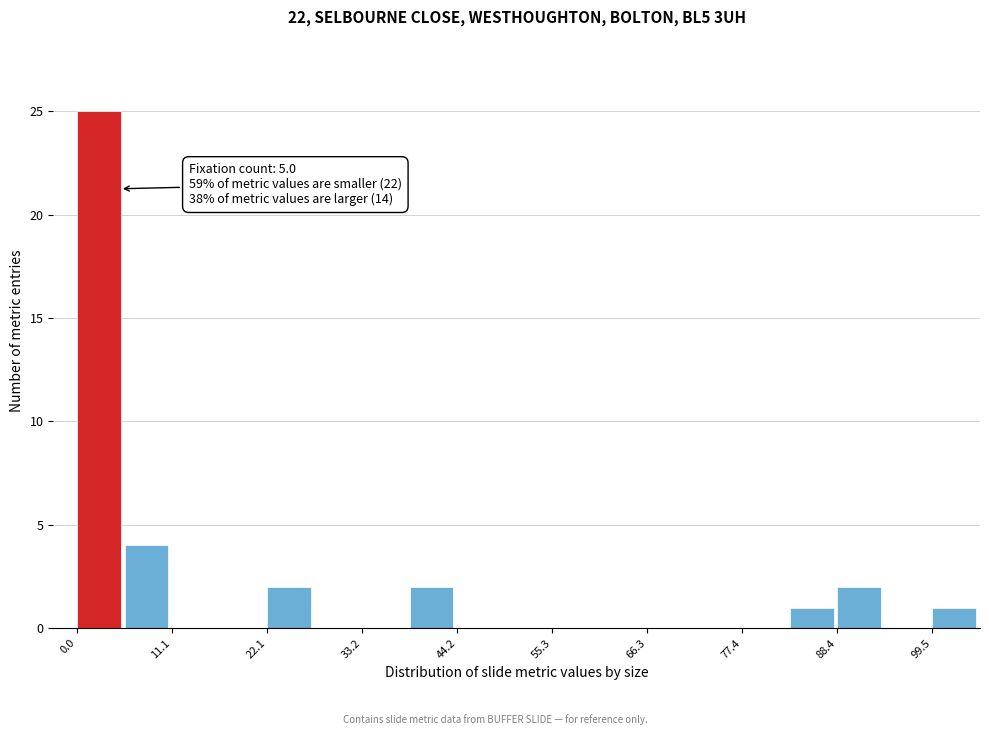

Around what value on the x-axis is the tallest bar? Give the approximate position of its centre, as read against the axis.

2